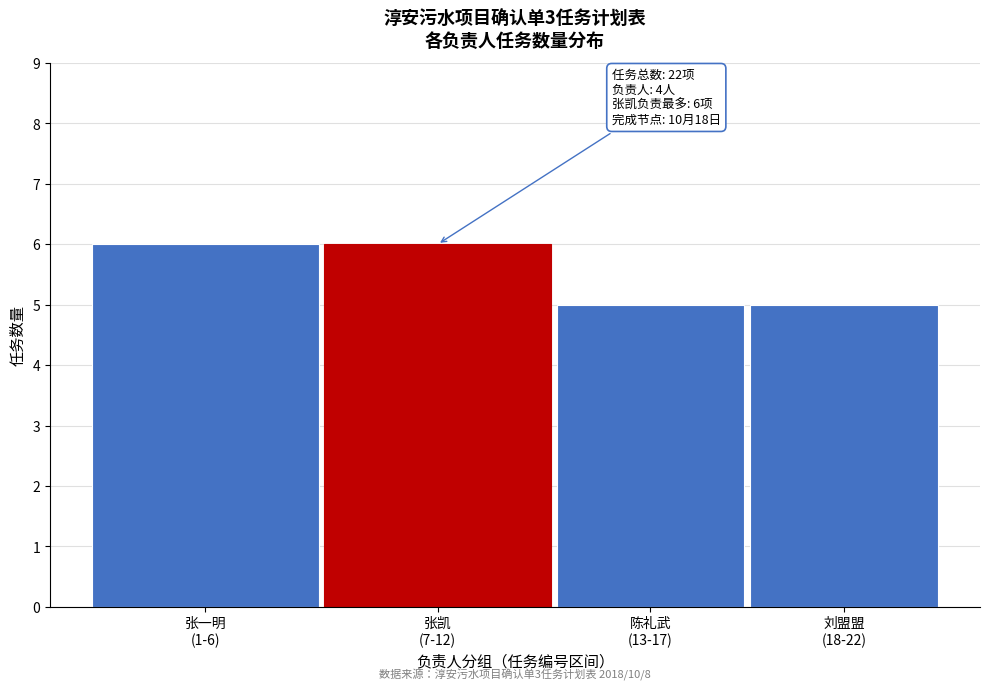

Reading right to left, list all the values displayed in this chart.

5	5	6	6